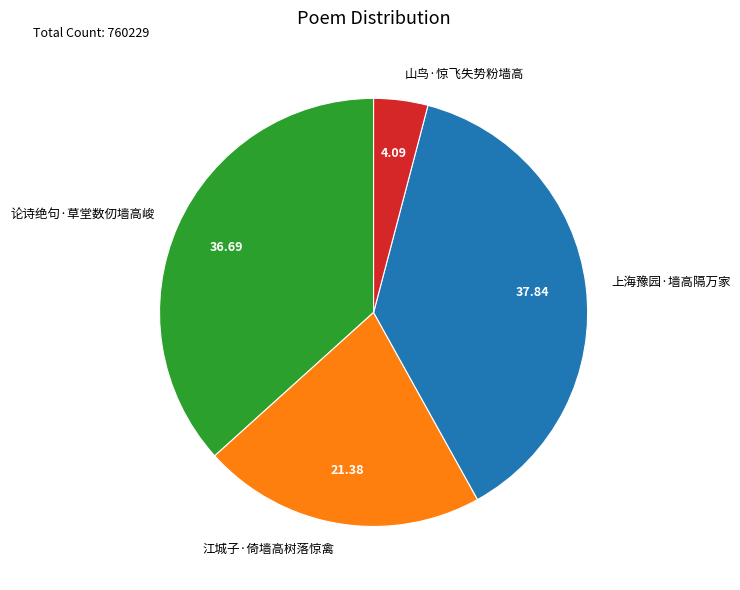

How many segments does this pie chart have?

4